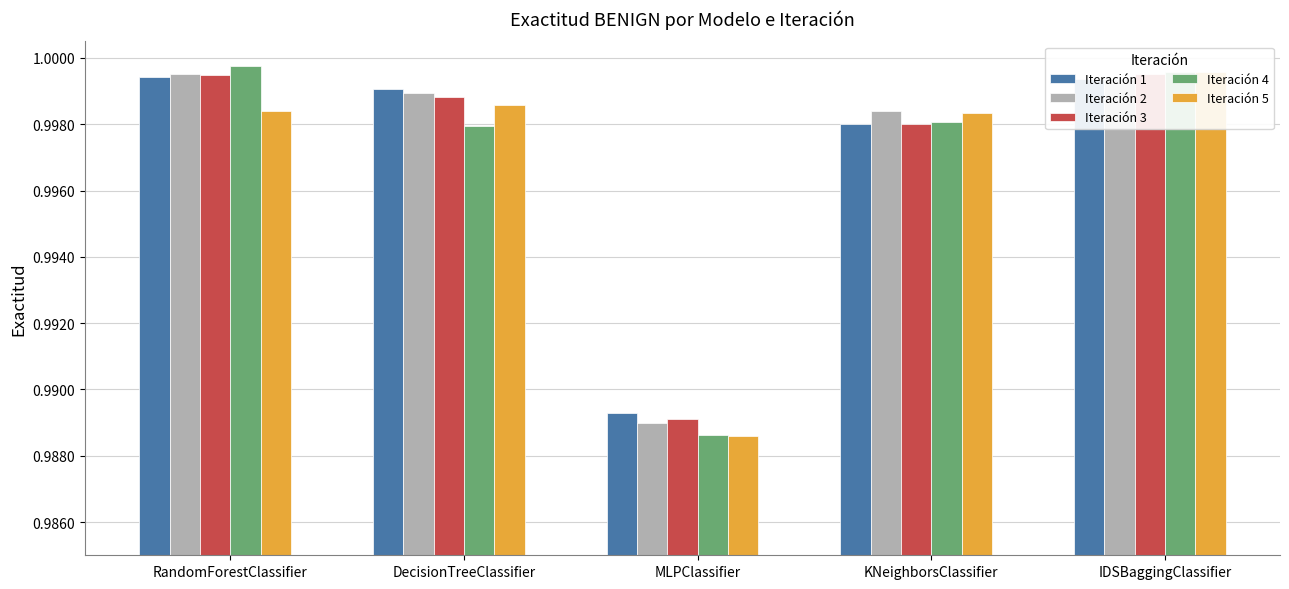

Are the bars horizontal?

No